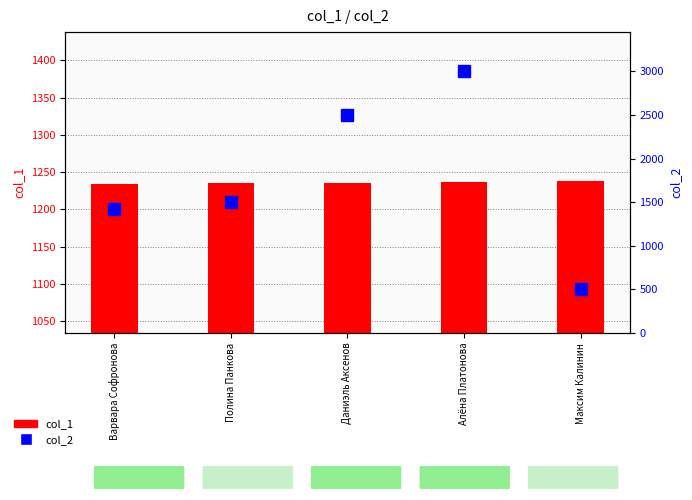

At which label is col_1 closest to 1236?

Даниэль Аксенов